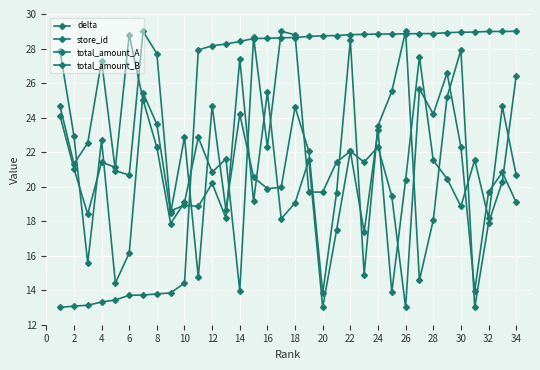

In total_amount_A, how many points are higher than both neighbors (excluding endpoints)?

12